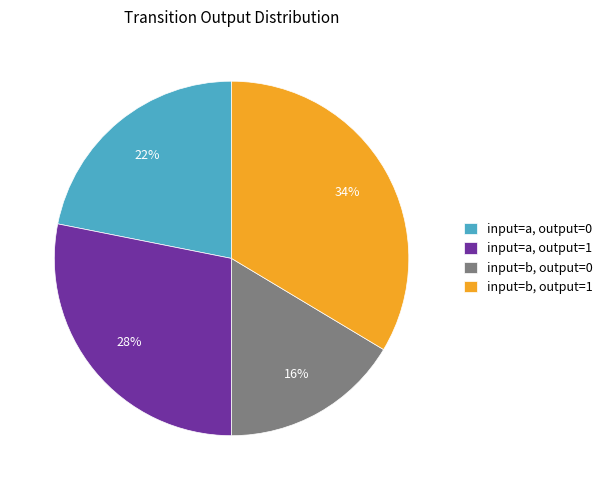

Does any single category account for the majority?

No